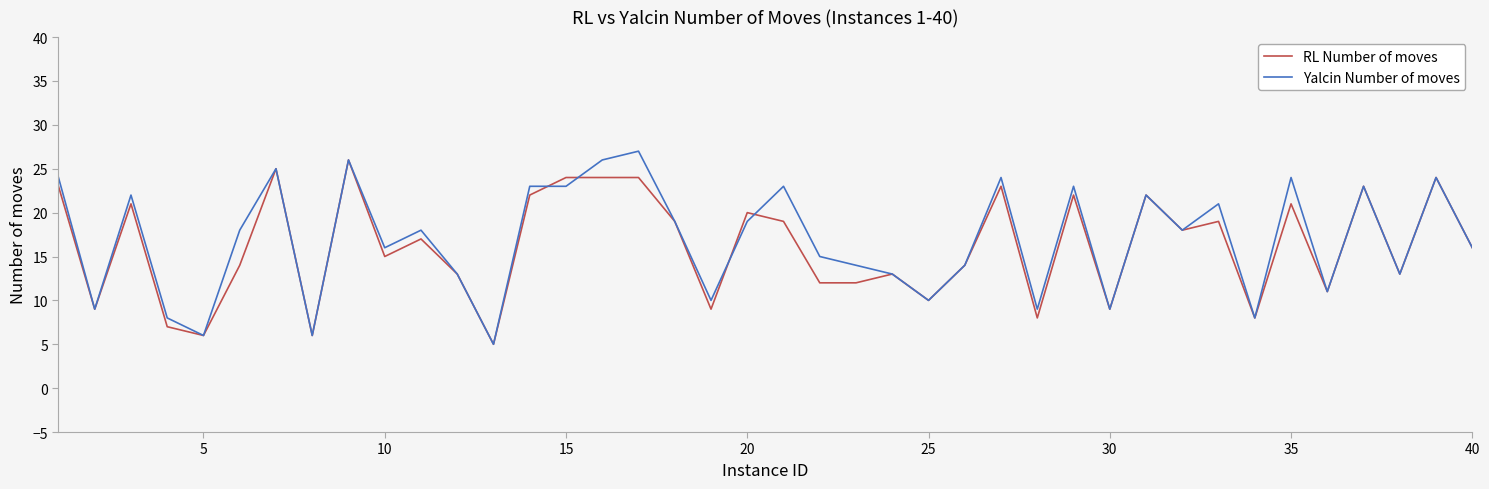

What is the maximum value shown in the chart?

27